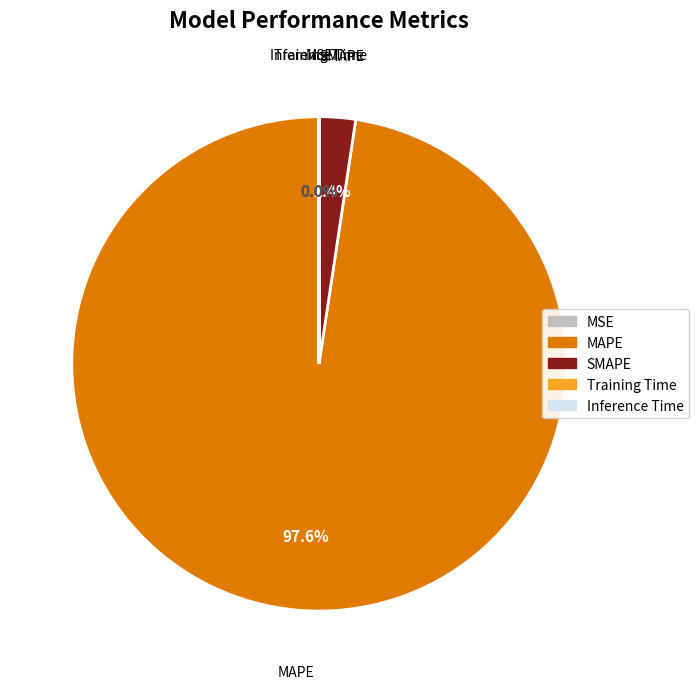

Which category accounts for the majority?

MAPE